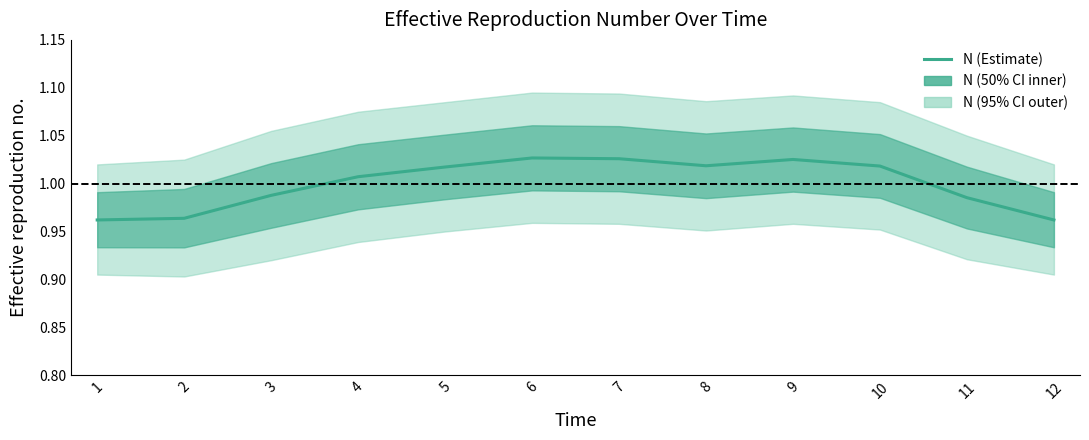

At which label does the data first exceed 1?

4